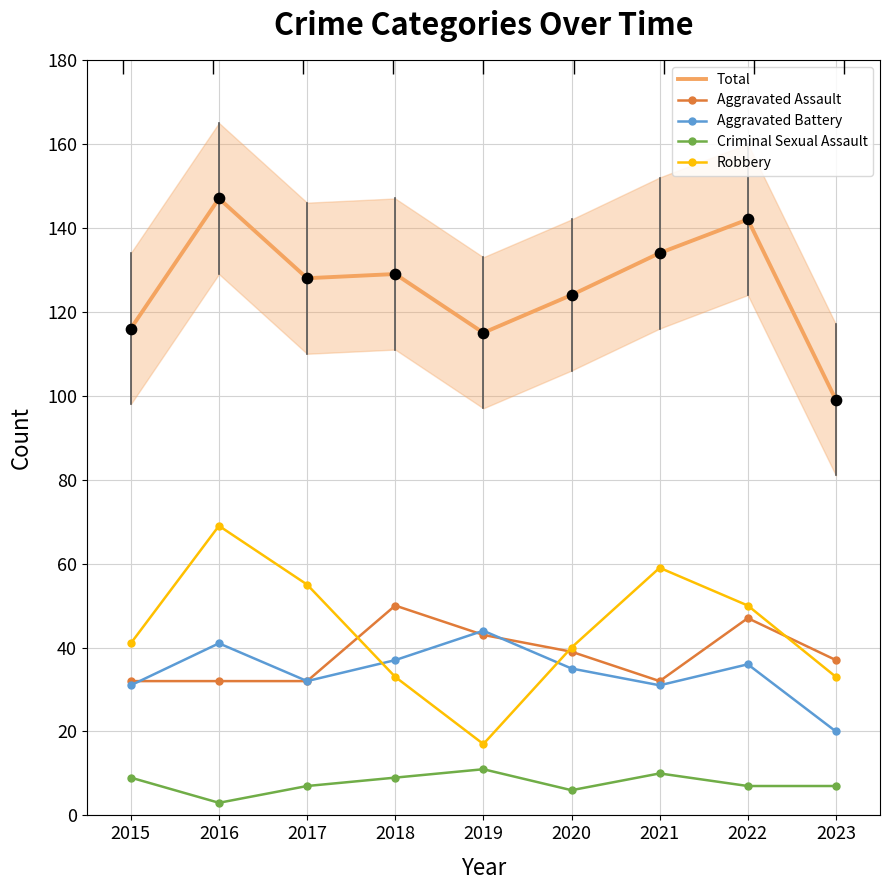

What is the total value across all series at 2020?

244